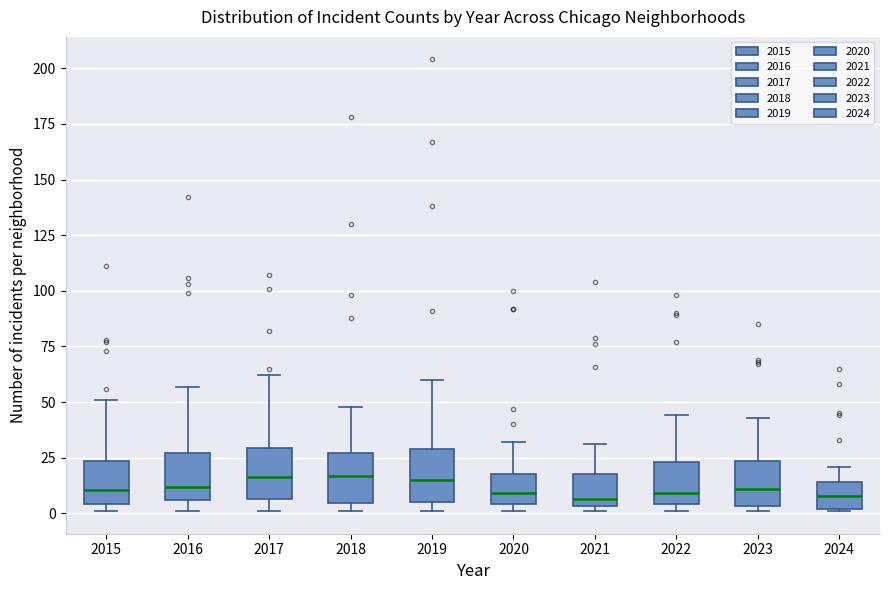

Reading left to right, transcribe this box plot: for each box, give where its median line is, the range the box spans, and where its two whiskers end, as read against the y-axis. The values are not printed on the chart, so give them approximately, as read against the axis.

2015: median 10, box 5 to 25, whiskers 0 to 50
2016: median 10, box 5 to 25, whiskers 0 to 55
2017: median 15, box 5 to 30, whiskers 0 to 60
2018: median 15, box 5 to 25, whiskers 0 to 50
2019: median 15, box 5 to 30, whiskers 0 to 60
2020: median 10, box 5 to 20, whiskers 0 to 30
2021: median 5 (just above the box's lower edge), box 5 to 20, whiskers 0 to 30
2022: median 10, box 5 to 25, whiskers 0 to 45
2023: median 10, box 5 to 25, whiskers 0 to 45
2024: median 10, box 0 to 15, whiskers 0 to 20